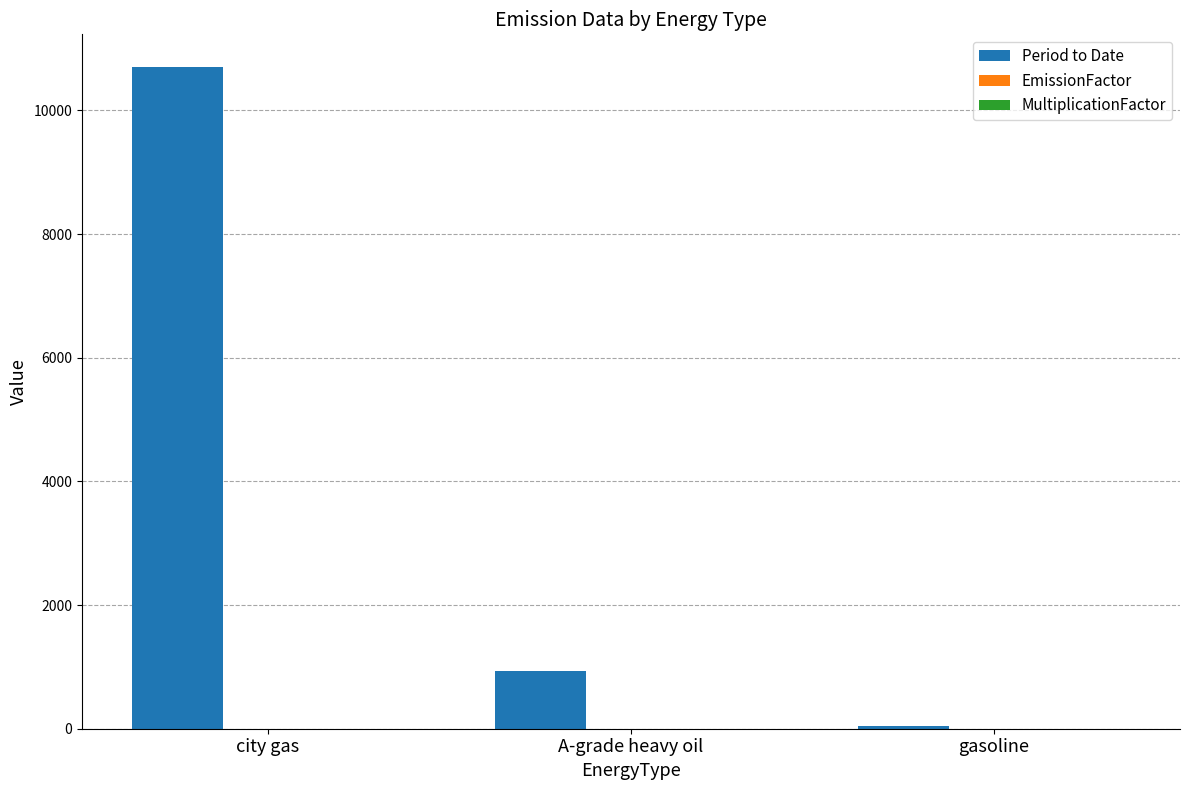

True or false: Period to Date has a value of 330.1 at A-grade heavy oil.

False